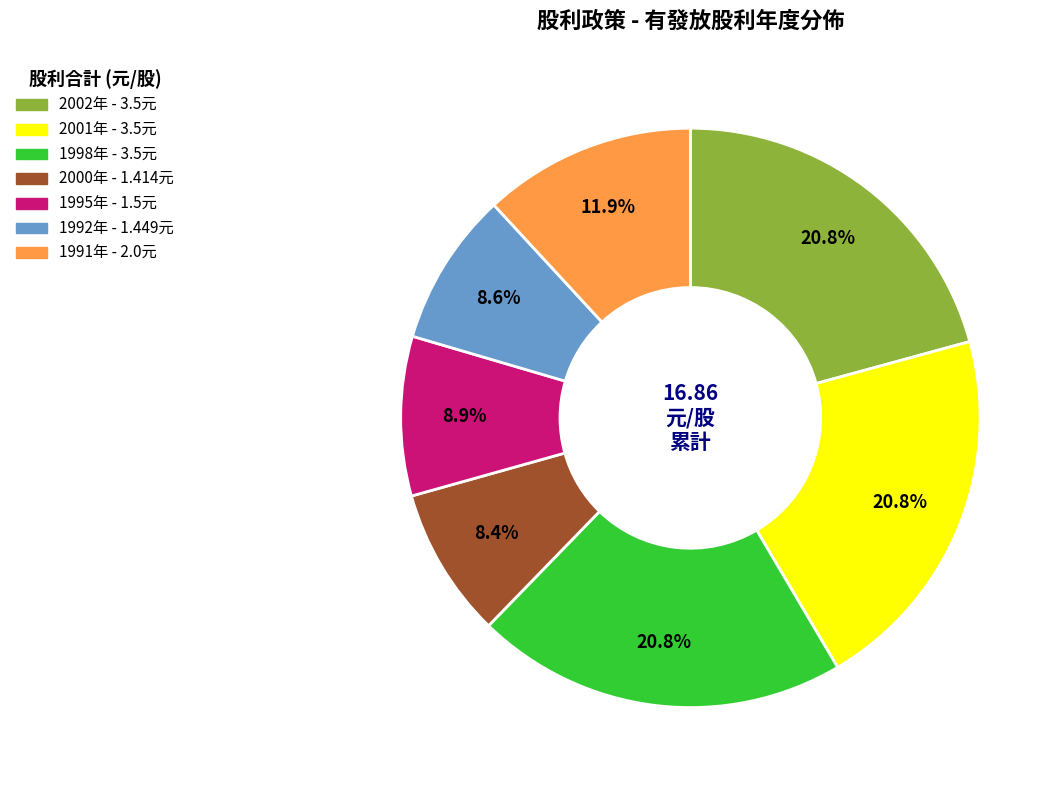

Does any single category account for the majority?

No